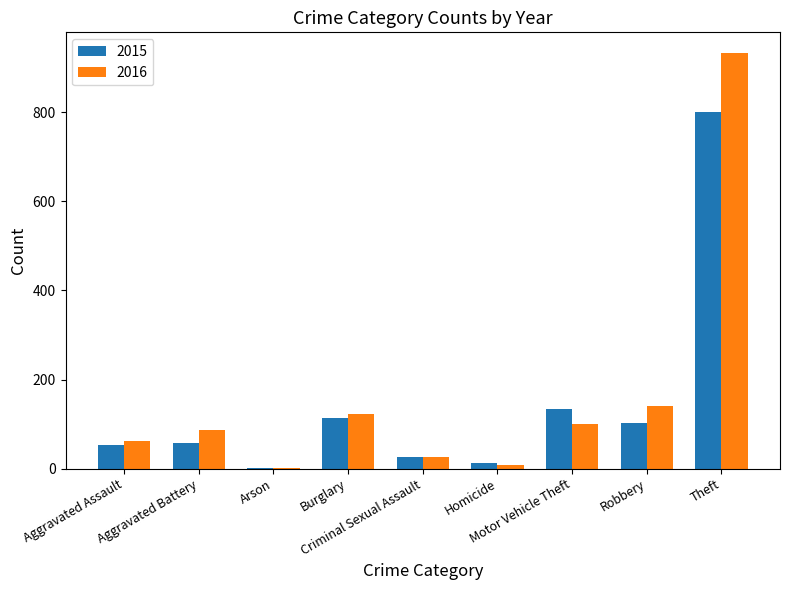

Is it true that 2016 equals 141 at Robbery?

True